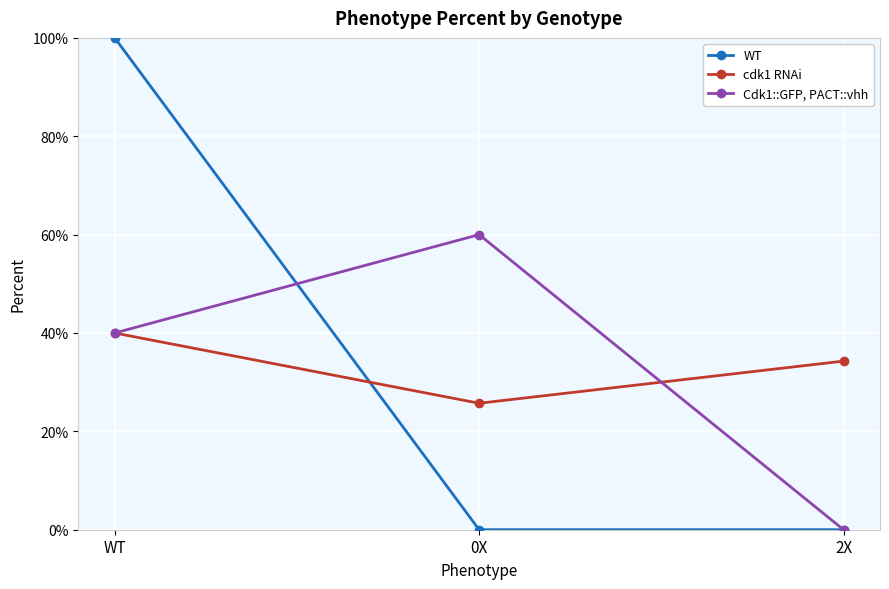

The WT series shows 0.7 at 0X. True or false?

False